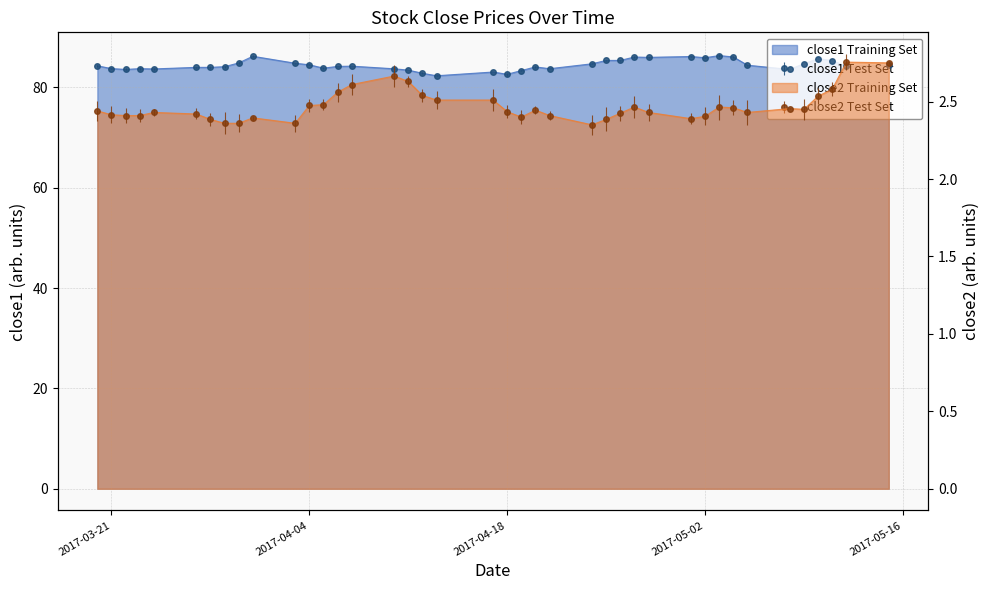

Rank the series at 2017-03-31 from highest to lowest value.

close1, close2